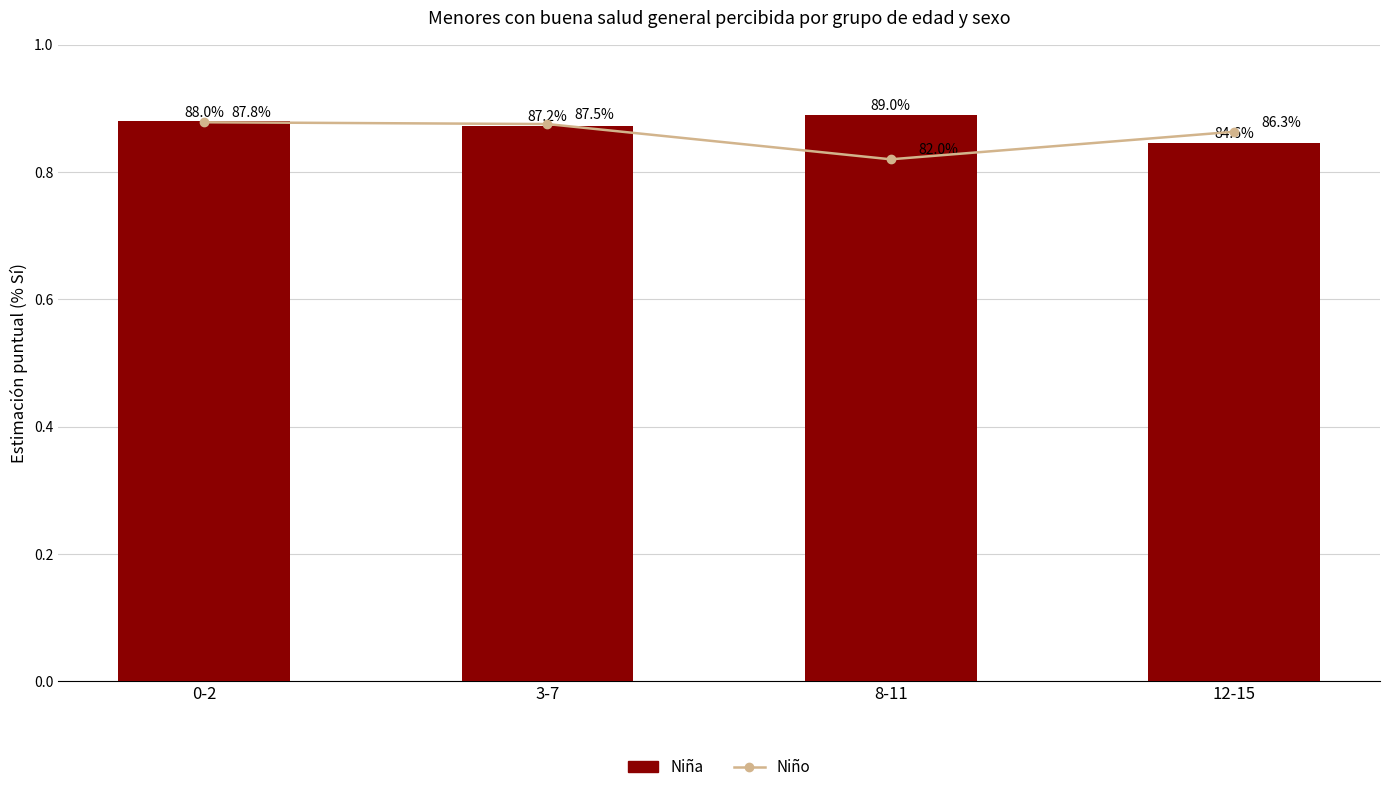

Reading left to right, list all the values displayed in this chart.

Niño: 0-2=0.9	3-7=0.9	8-11=0.8	12-15=0.9
Niña: 0-2=0.9	3-7=0.9	8-11=0.9	12-15=0.8